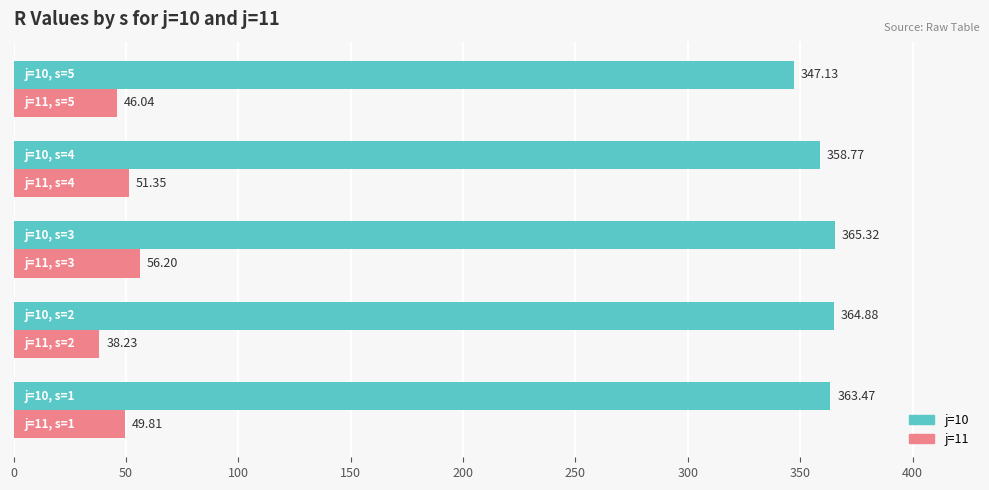

What is the difference between the maximum and minimum values in the j=10 series?

18.2